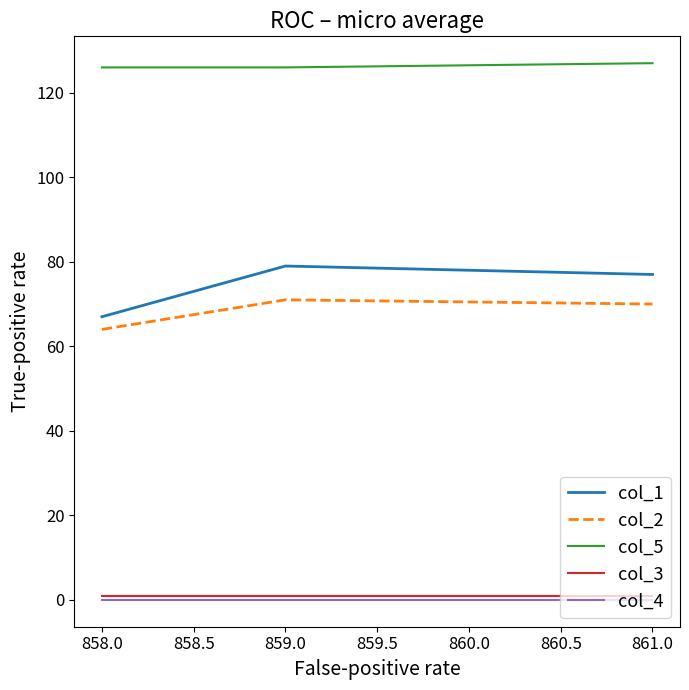

Which category has the lowest value in the col_2 series?

858.0